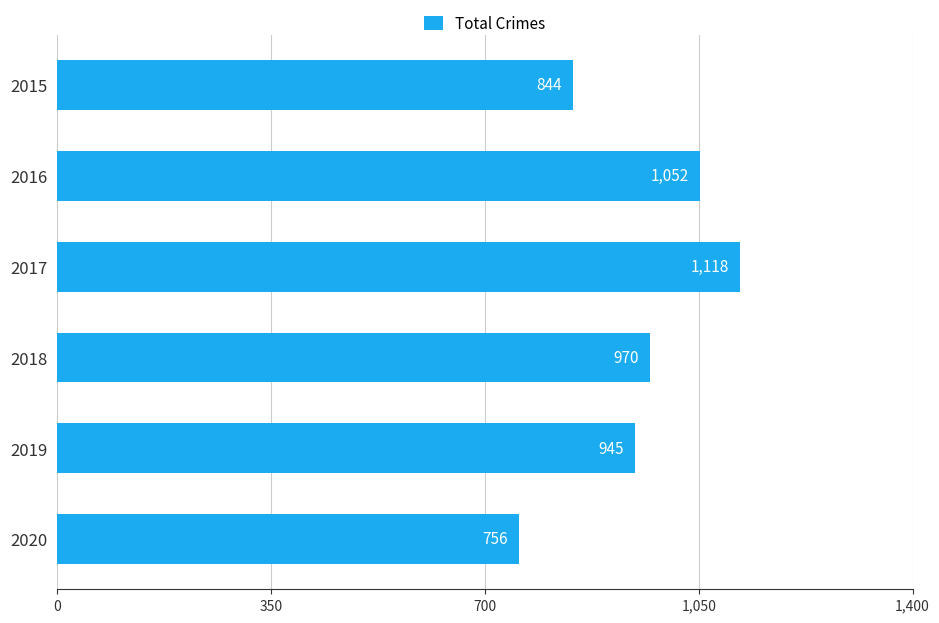

At which category does the chart reach its minimum across all series?

2020